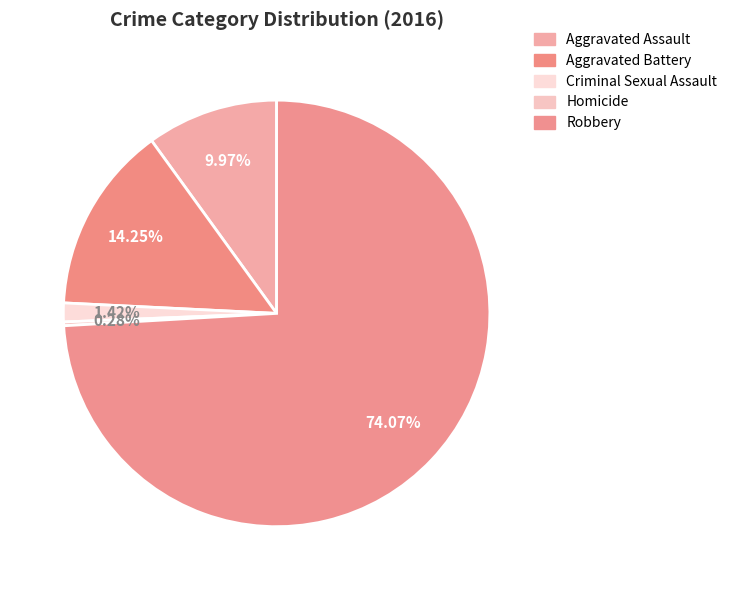

How many slices are in this pie chart?

5